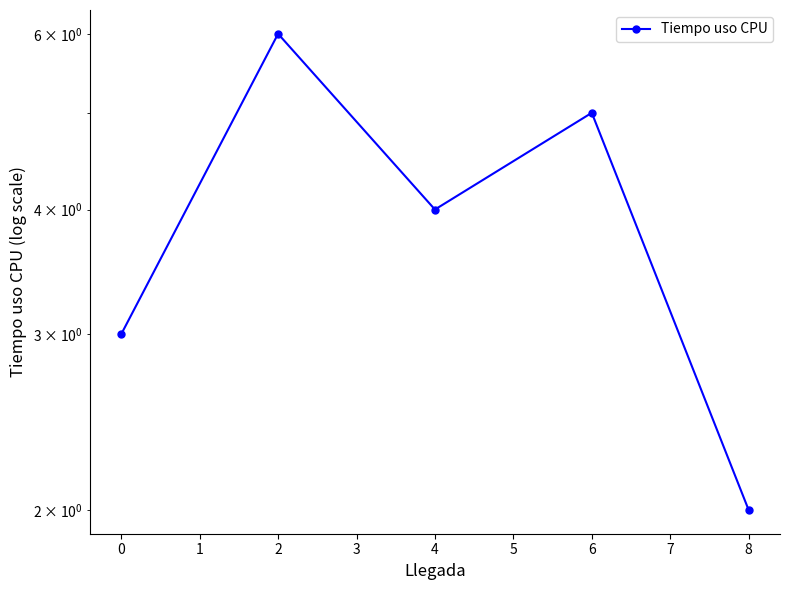

What is the difference between the maximum and minimum values?

4